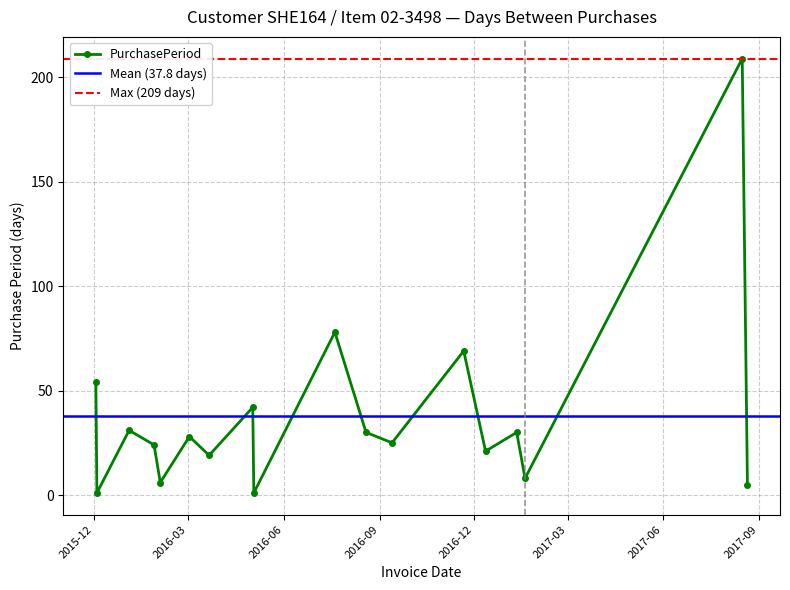

At which category does the data reach its first local valley?

2015-12-04